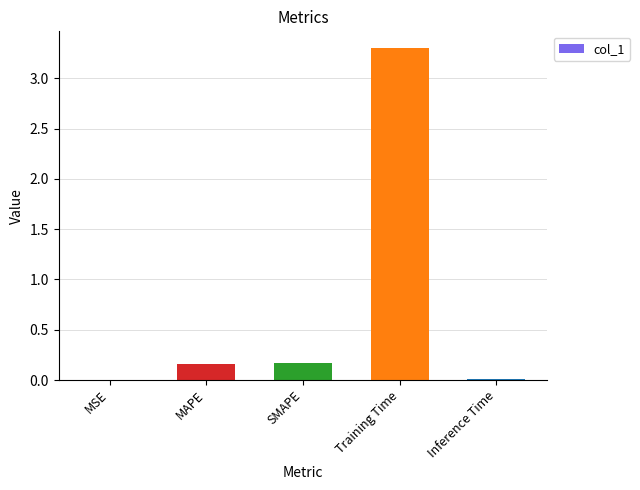

What is the greatest value displayed?

3.3